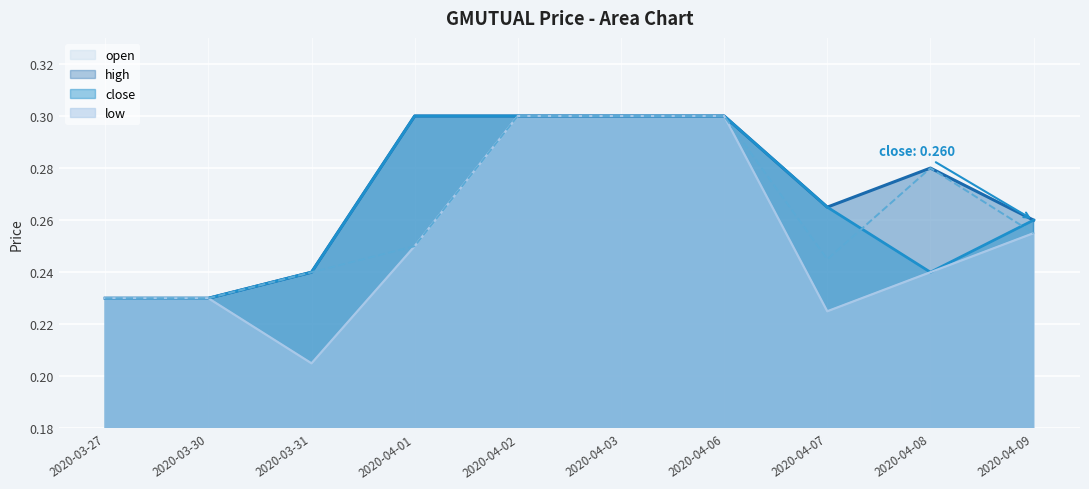

What position from the right is 2020-04-07?

3